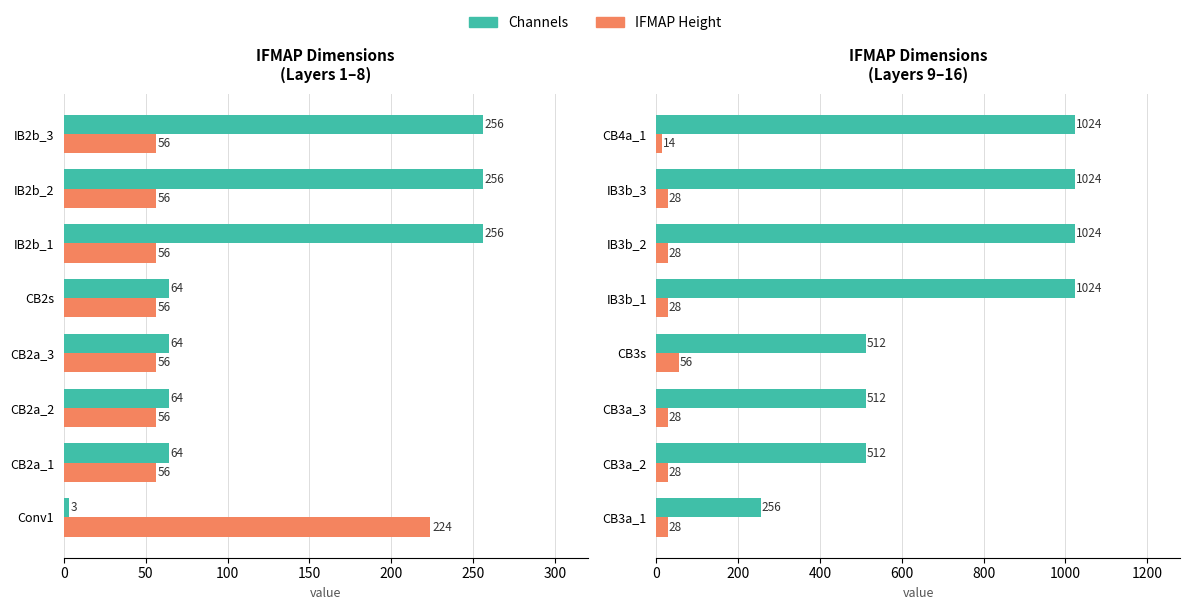

List the series in order of their peak value, highest first.

Channels, IFMAP Height